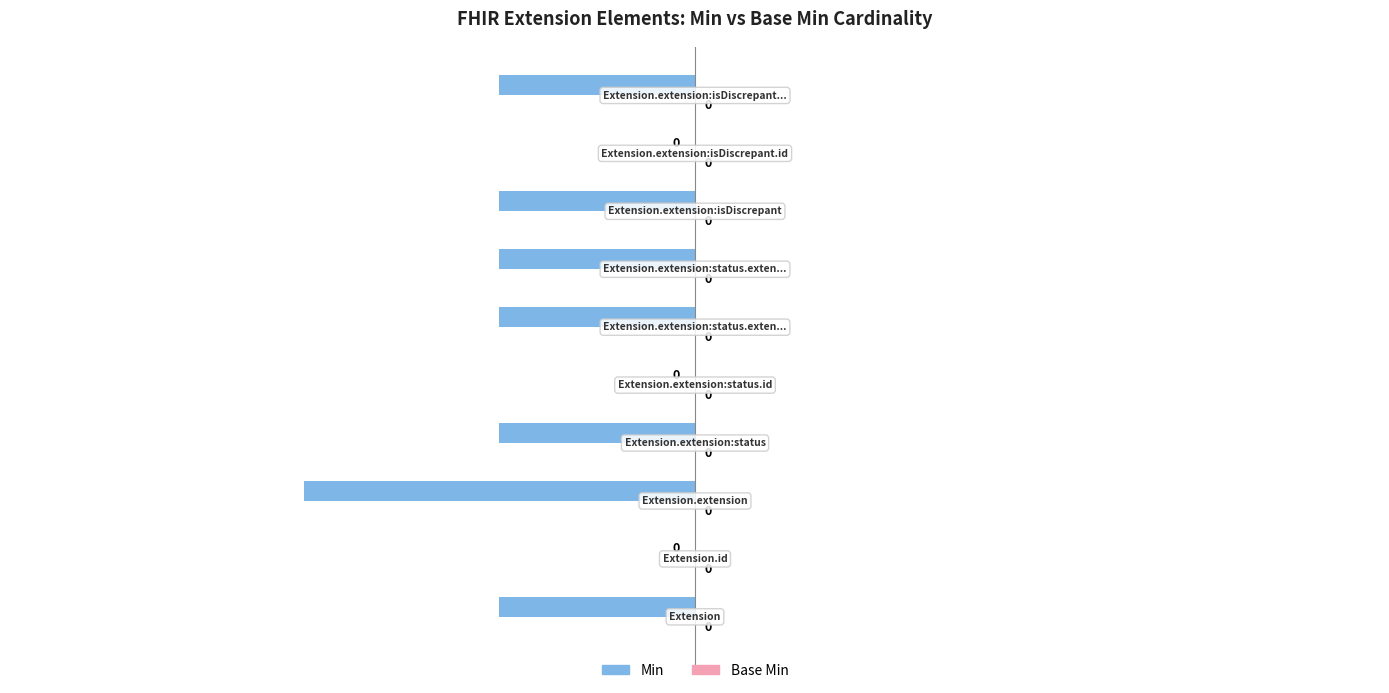

What is the sum of all values?

-8